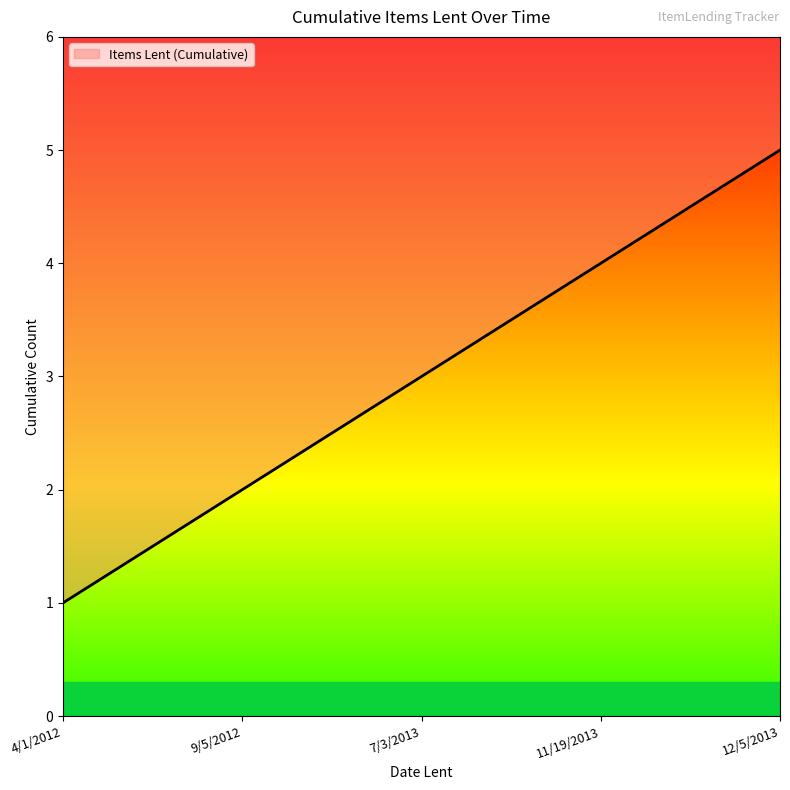

What position from the left is 7/3/2013?

3